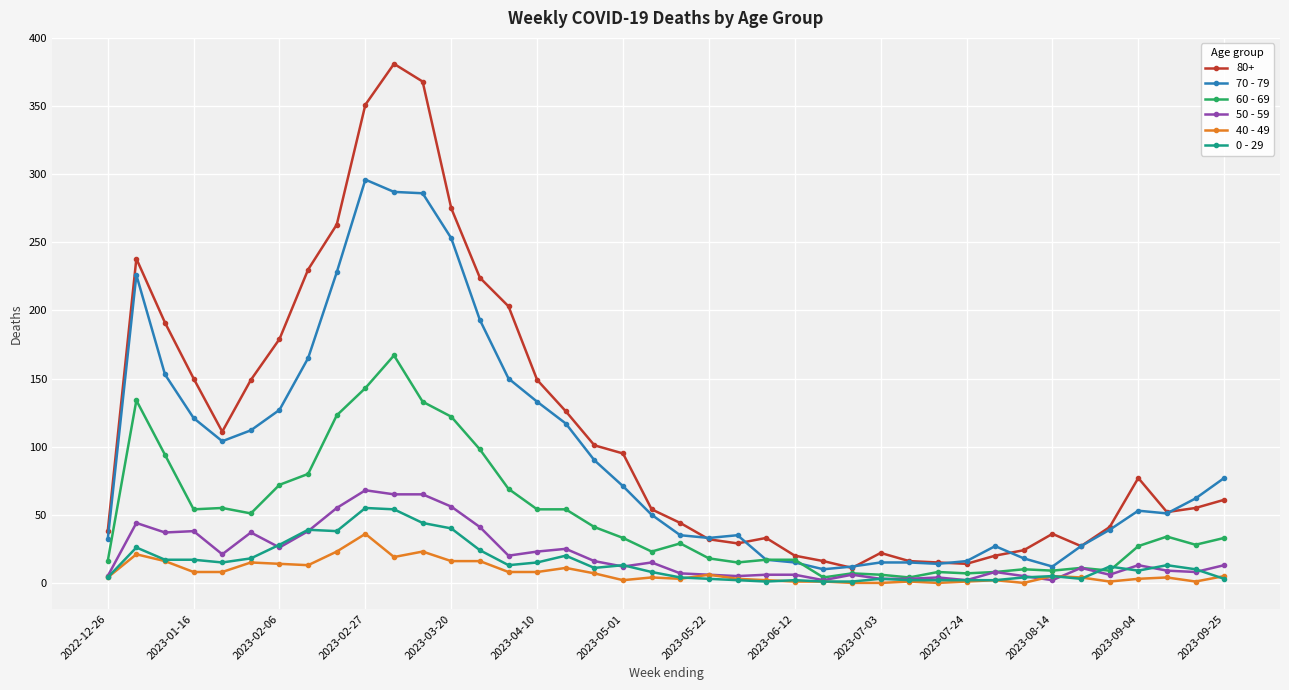

What is the greatest value displayed?

381